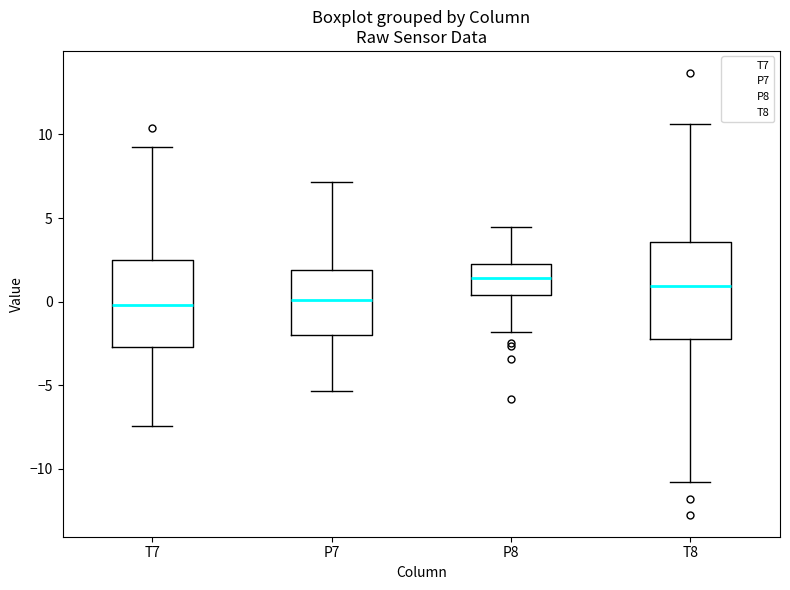

Reading left to right, transcribe this box plot: for each box, give where its median line is, the range the box spans, and where its two whiskers end, as read against the y-axis. The values are not printed on the chart, so give them approximately, as read against the axis.

T7: median 0.0, box -2.5 to 2.5, whiskers -7.5 to 9.0
P7: median 0.0, box -2.0 to 2.0, whiskers -5.5 to 7.0
P8: median 1.5, box 0.5 to 2.0, whiskers -2.0 to 4.5
T8: median 1.0, box -2.0 to 3.5, whiskers -11.0 to 10.5